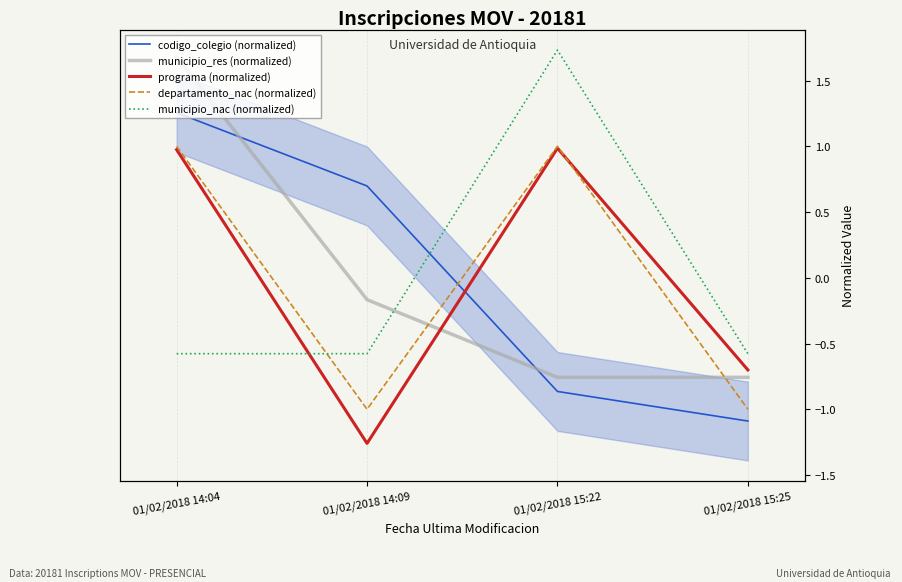

Reading left to right, list all the values displayed in this chart.

codigo_colegio (normalized): 1.3	0.7	-0.9	-1.1
municipio_res (normalized): 1.7	-0.2	-0.8	-0.8
programa (normalized): 1.0	-1.3	1.0	-0.7
departamento_nac (normalized): 1.0	-1.0	1.0	-1.0
municipio_nac (normalized): -0.6	-0.6	1.7	-0.6